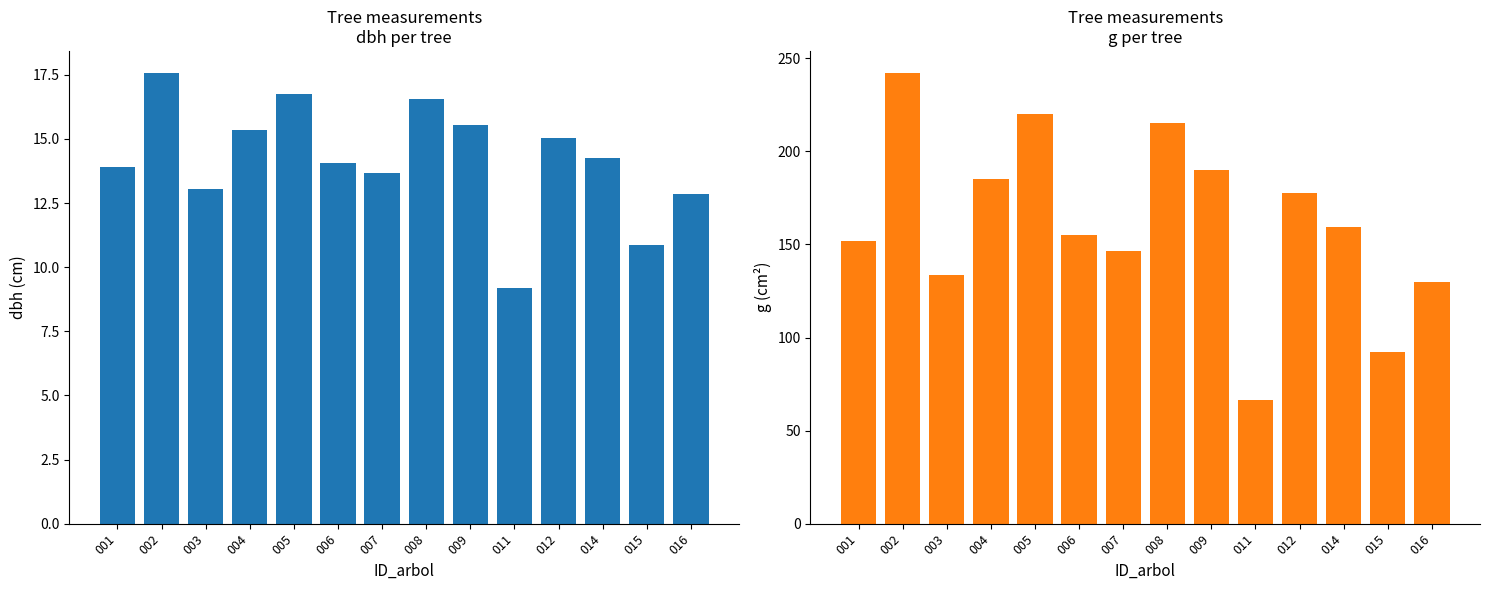

What is the sum of the g values at 012 and 011?

244.4